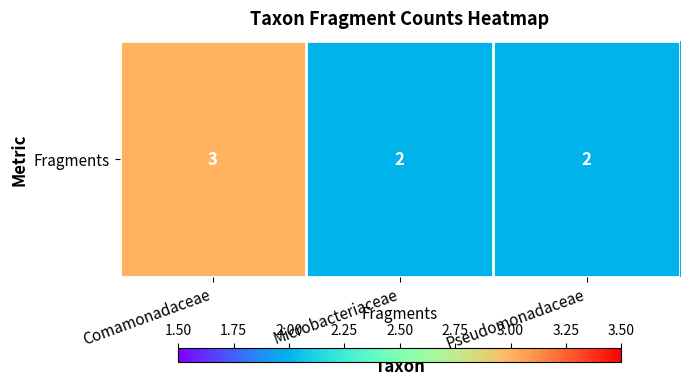

What is the change in value from Comamonadaceae to Pseudomonadaceae?

-1